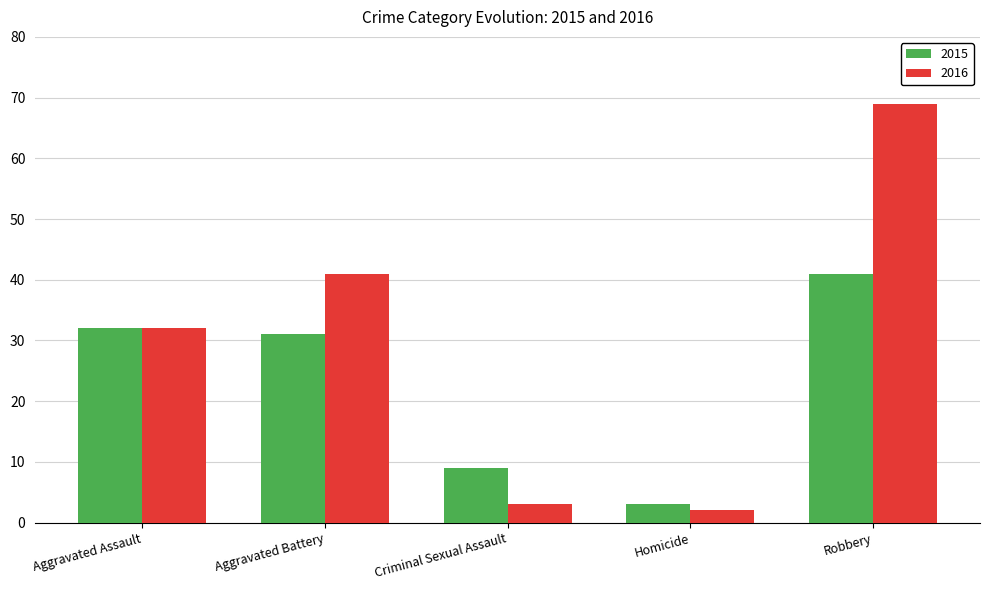

What are all the series names shown in the legend?

2015, 2016